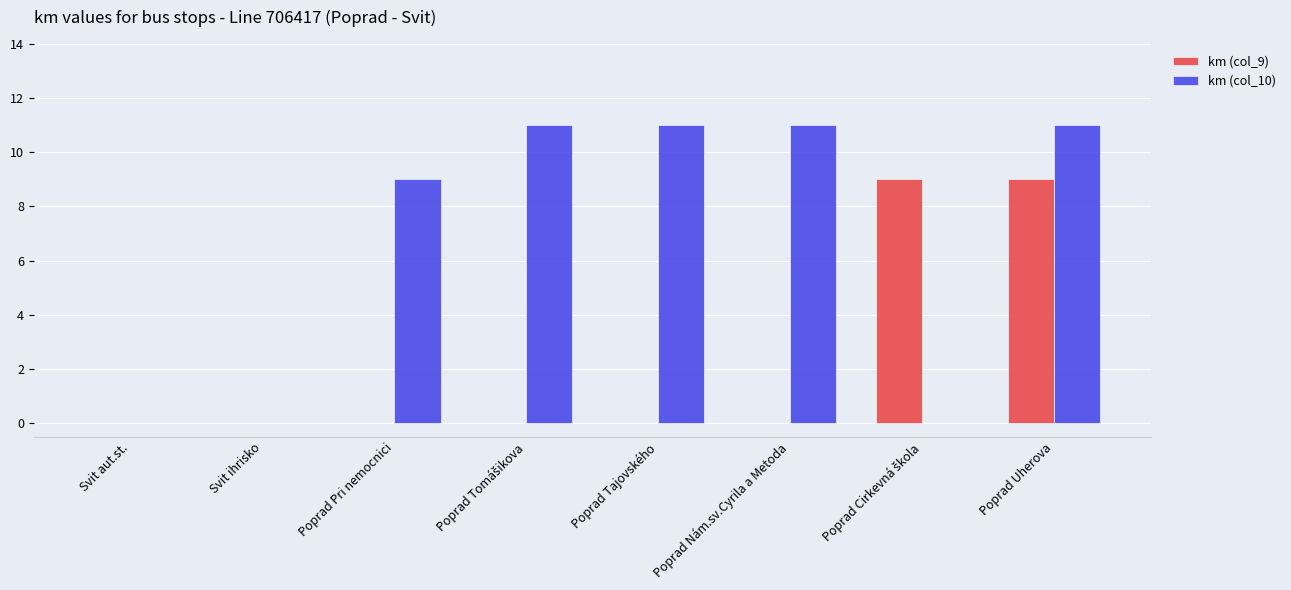

The km (col_9) series shows 0 at Svit ihrisko. True or false?

True